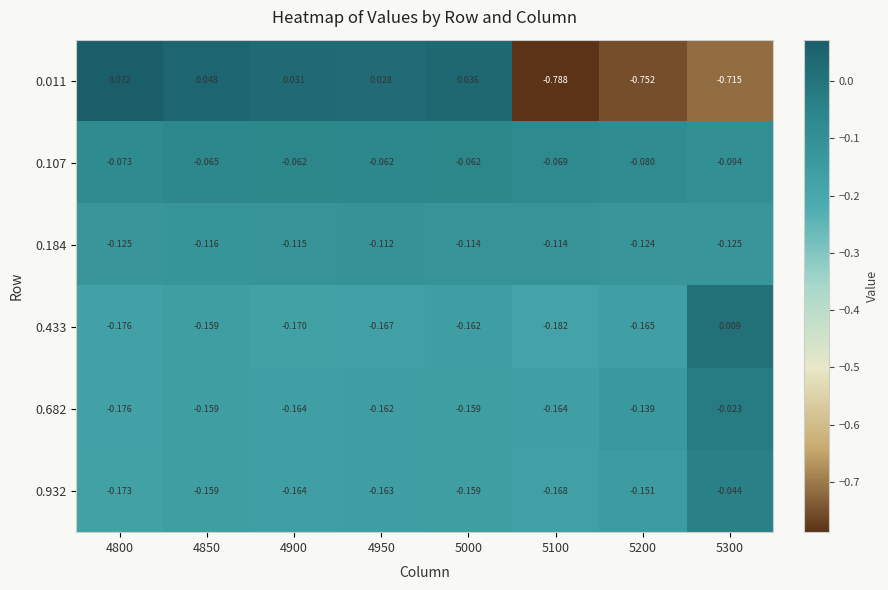

Which label corresponds to the smallest value in the chart?

5100